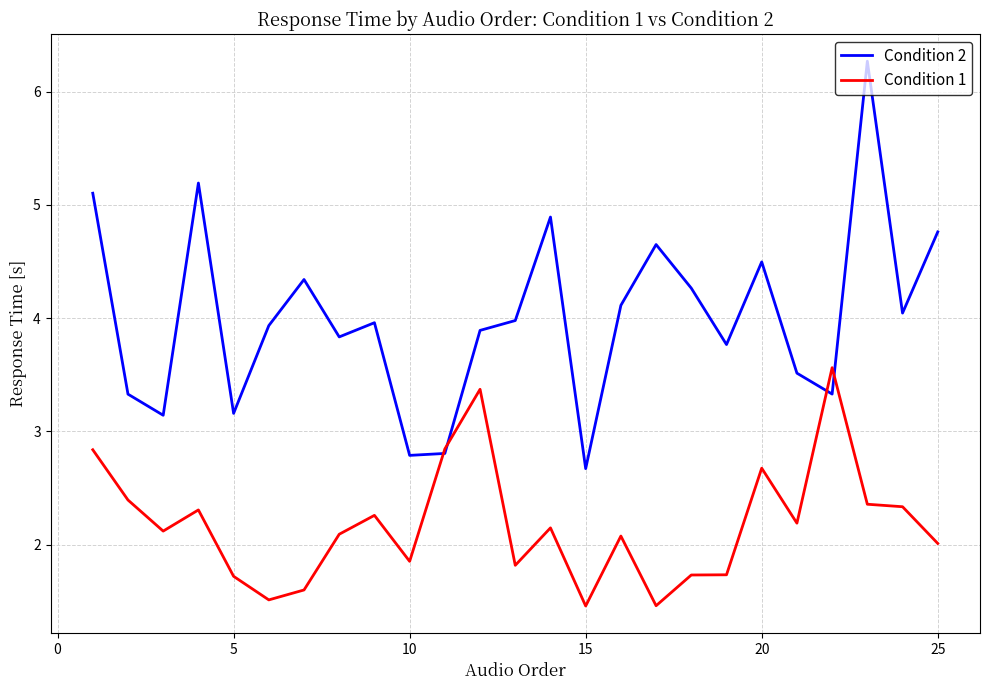

What is the smallest value displayed?

1.5